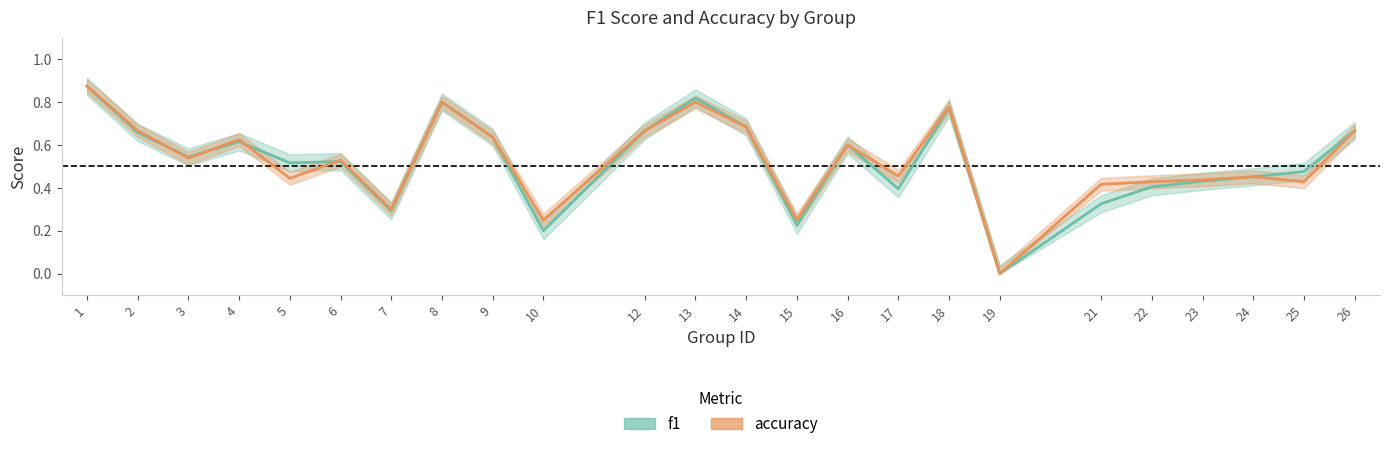

Count the f1 values in the range 0 to 1.

24